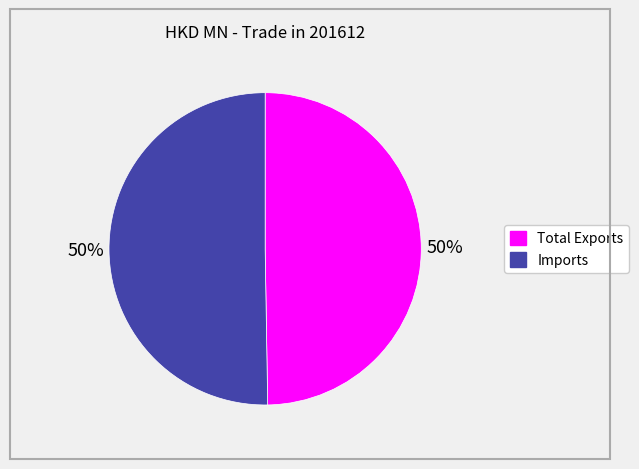

To the nearest percent, what is the average slice percentage?

50%